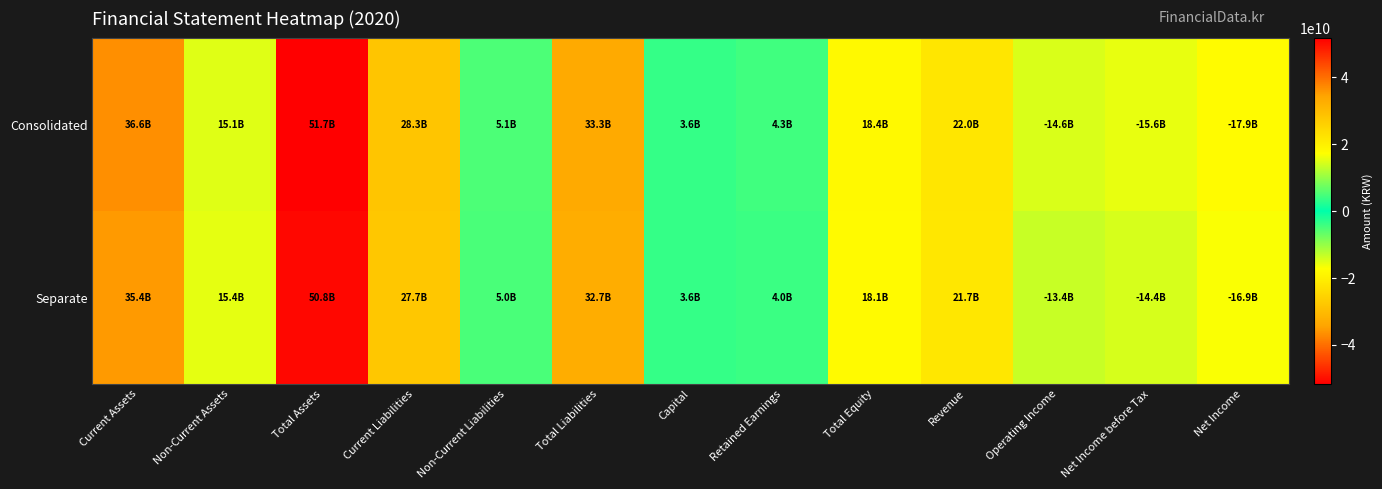

Reading right to left, what are all the values shown in this chart?

Consolidated: Net Income=-17923842760	Net Income before Tax=-15555415114	Operating Income=-14562576005	Revenue=21967038495	Total Equity=18351573724	Retained Earnings=4310632861	Capital=3552550000	Total Liabilities=33327595926	Non-Current Liabilities=5067932880	Current Liabilities=28259663046	Total Assets=51679169650	Non-Current Assets=15096972342	Current Assets=36582197308
Separate: Net Income=-16859350906	Net Income before Tax=-14414400323	Operating Income=-13417045827	Revenue=21697105213	Total Equity=18084754418	Retained Earnings=3992448338	Capital=3552550000	Total Liabilities=32747045431	Non-Current Liabilities=5021878385	Current Liabilities=27725167046	Total Assets=50831799849	Non-Current Assets=15402127379	Current Assets=35429672470